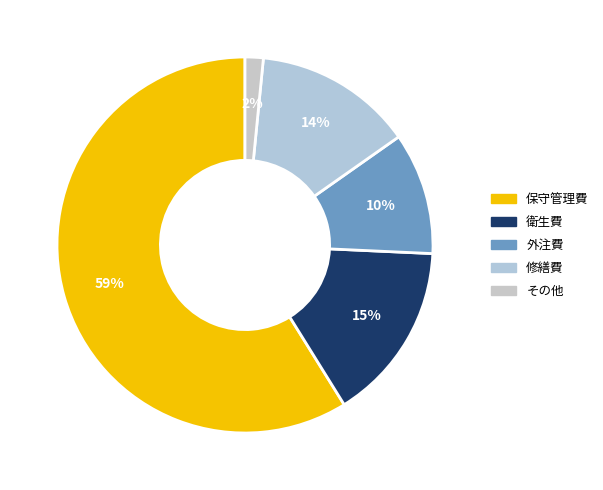

Which category has the smallest portion of the pie?

その他